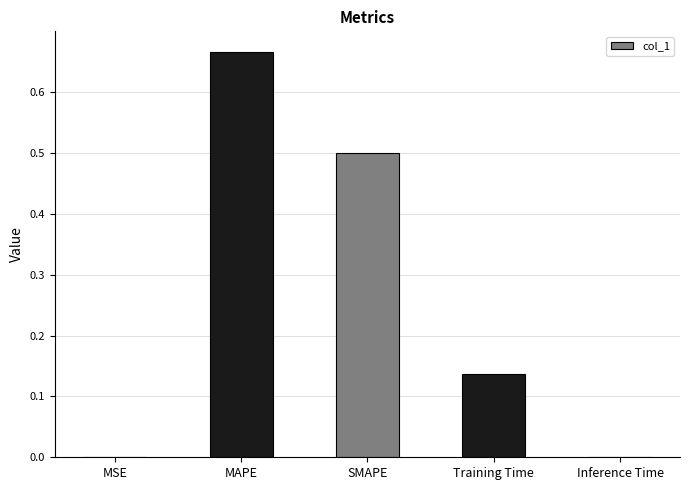

The value at SMAPE is 0.5. True or false?

True